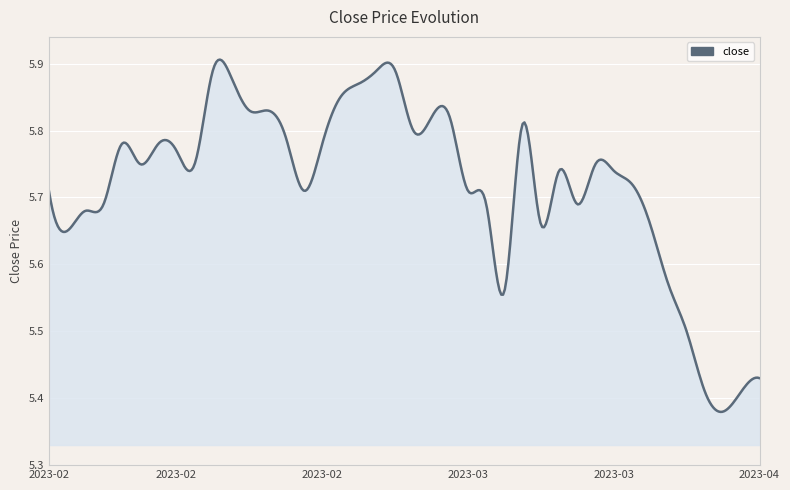

True or false: there are more than 2 points higher than both neighbors.

True